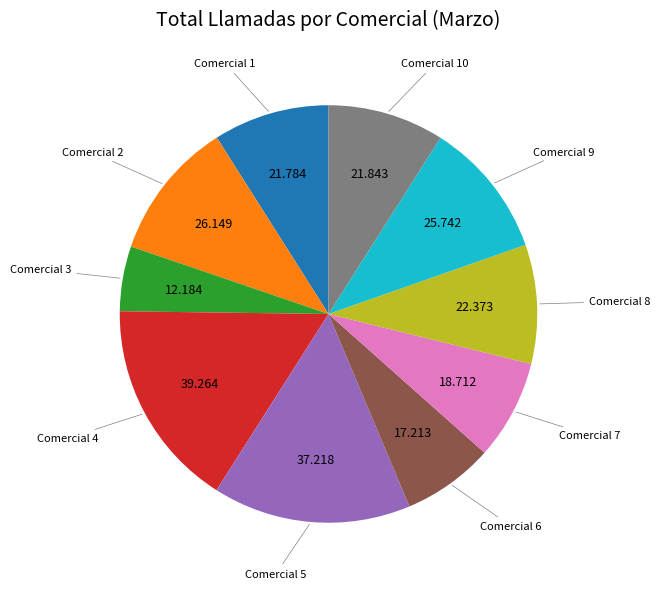

Does any single category account for the majority?

No